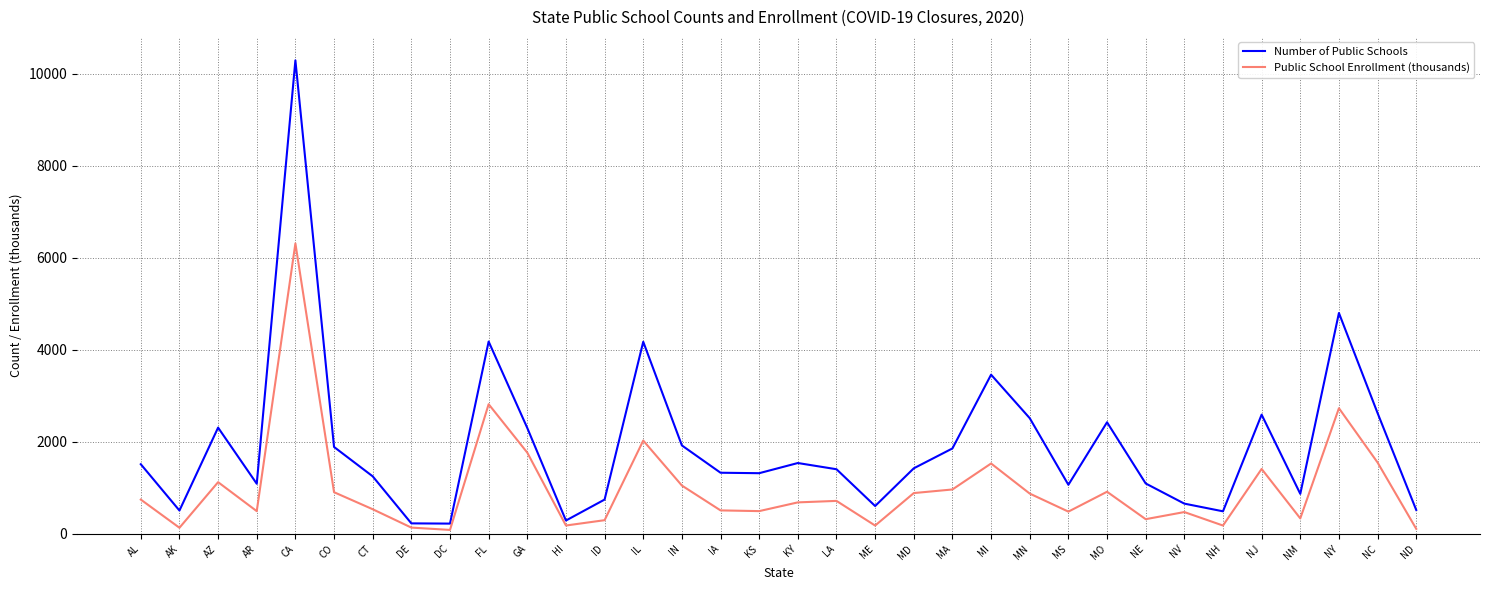

What value does the Number of Public Schools series have at MN?

2513.0